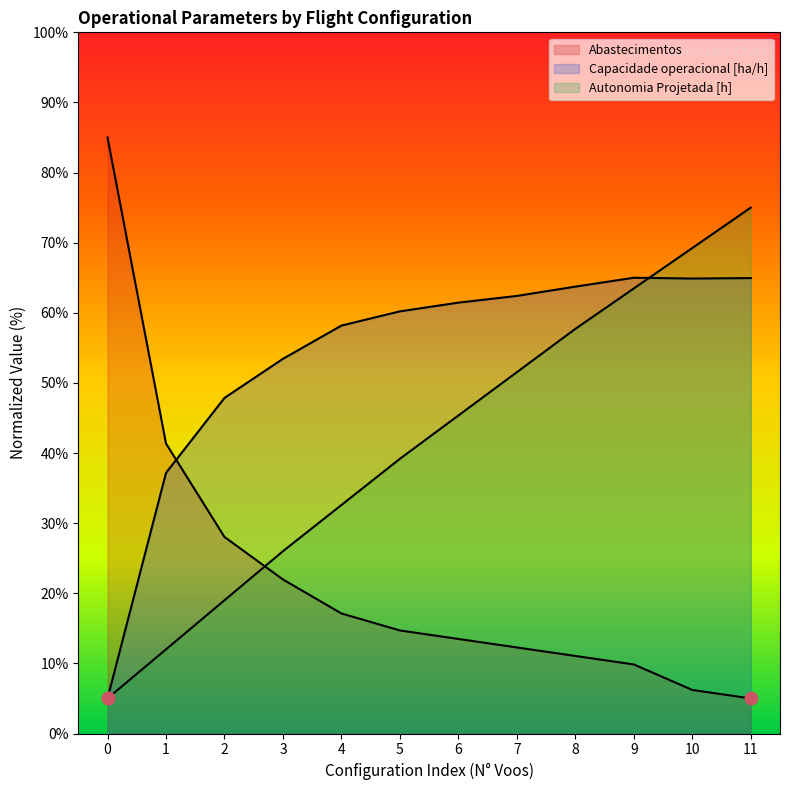

Is the value of Autonomia Projetada [h] at 8 greater than the value of Abastecimentos at 1?

Yes